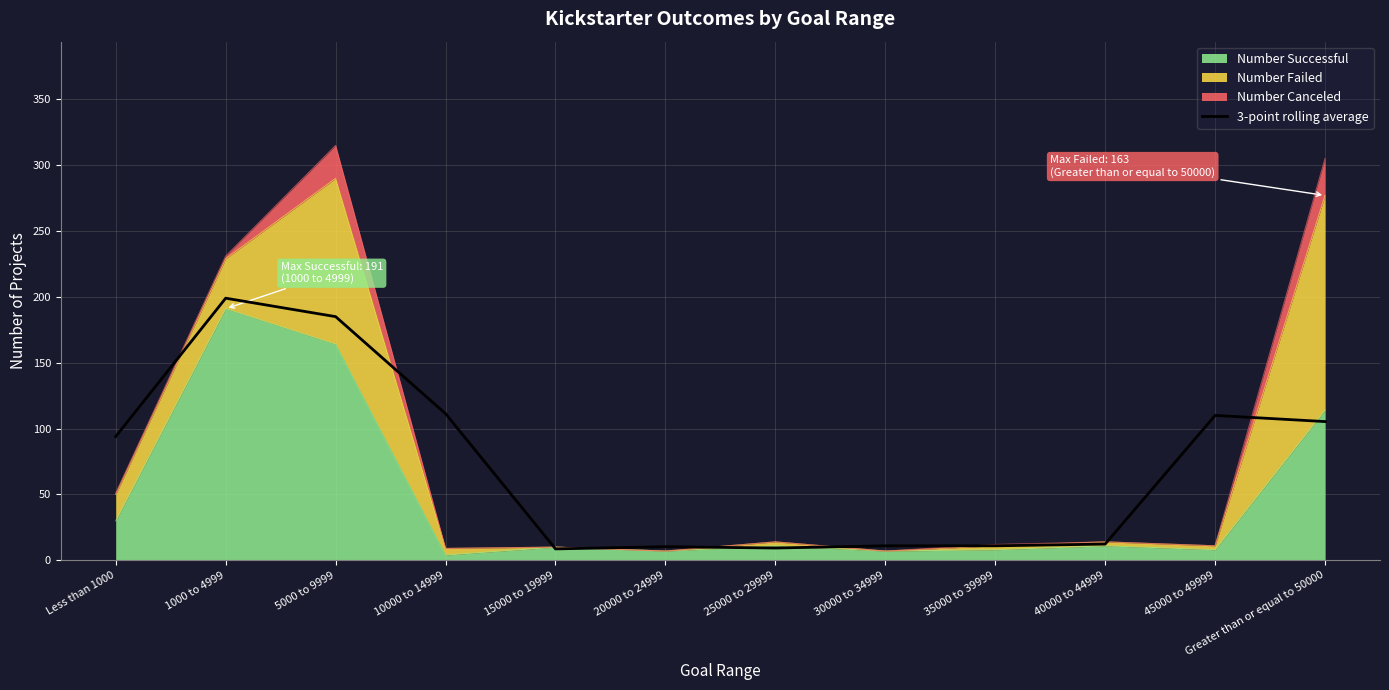

What is the label of the 12th point from the right?

Less than 1000